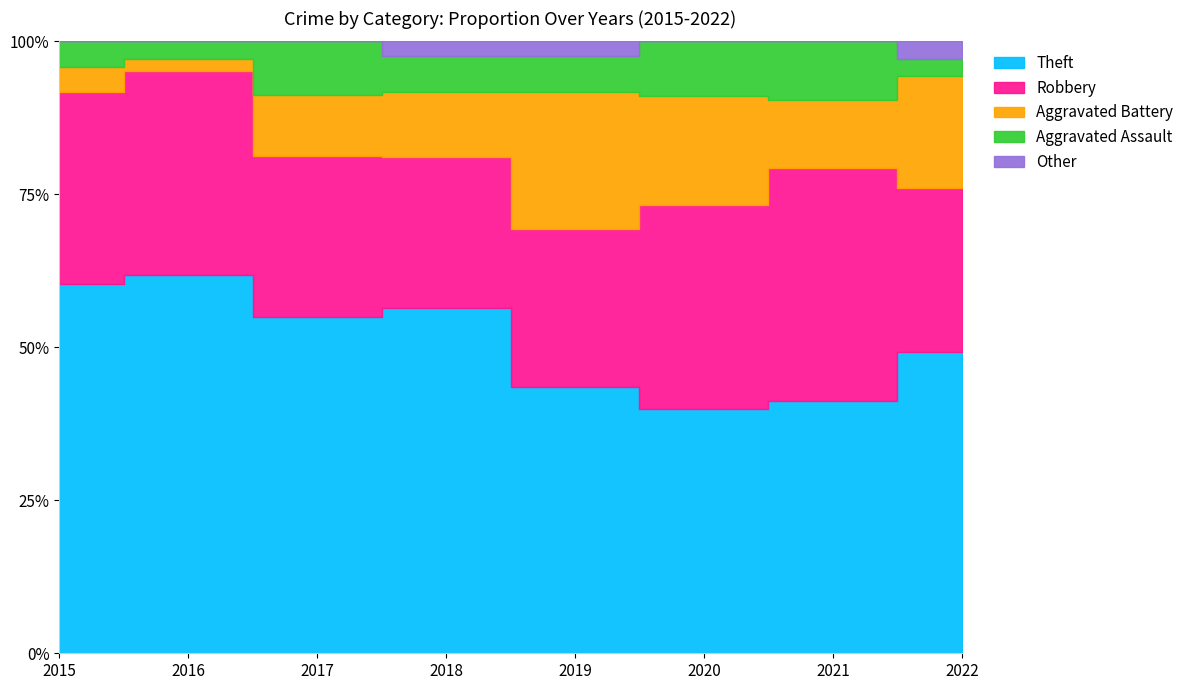

Is it true that Aggravated Assault equals 1 at 2016?

False